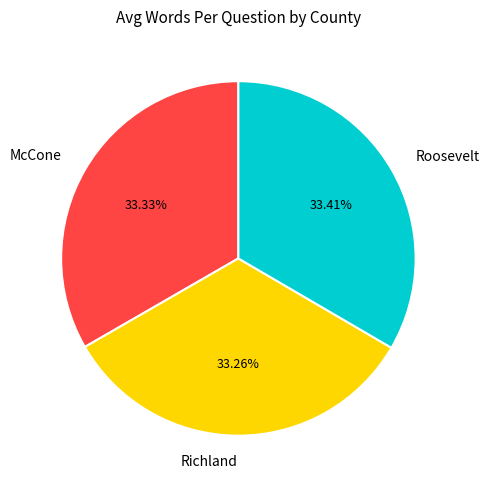

Is it true that McCone is 45% of the pie?

False